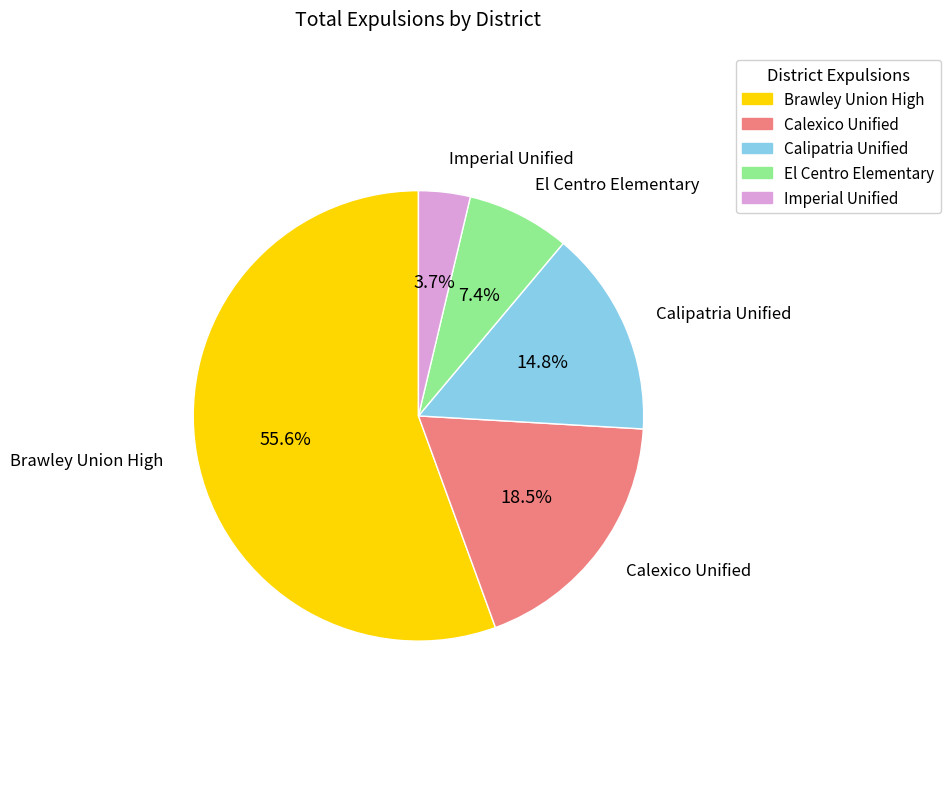

Does Brawley Union High represent more than half of the total?

Yes